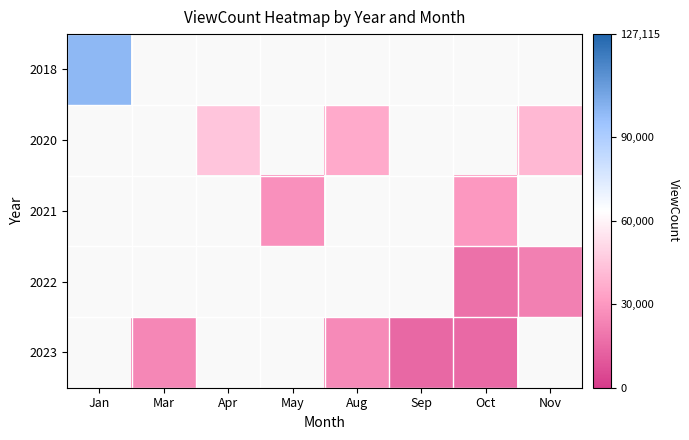

What is the spread (max minus min) of values at Nov?

40278.5